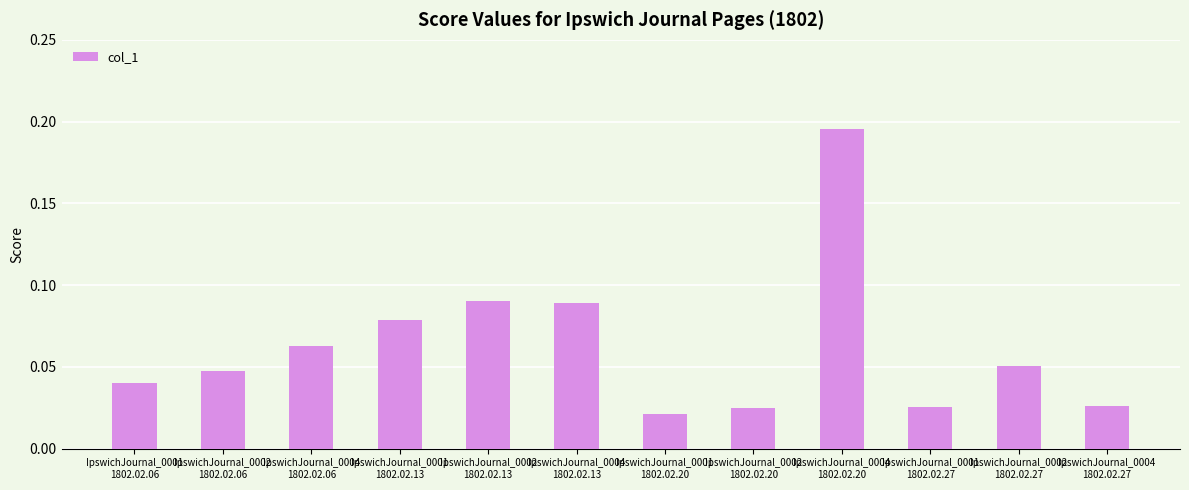

Count the values in the range 0 to 1.

12